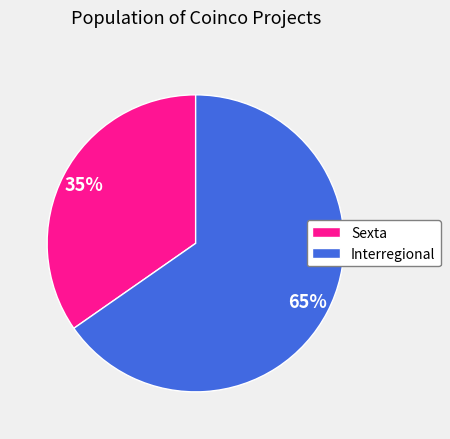

To the nearest percent, what is the combined percentage of Sexta and Interregional?

100%